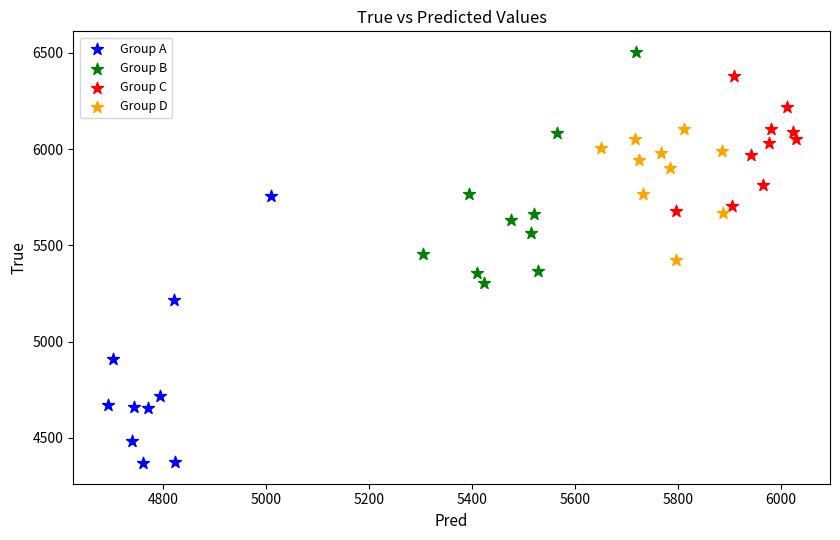

Which series contains the lowest Y value?

Group A